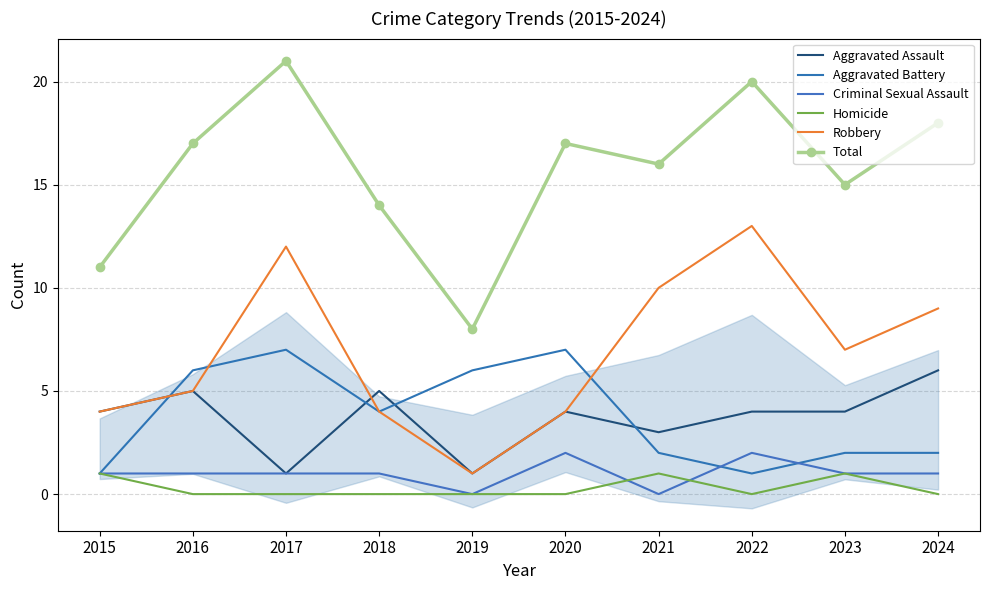

What is the sum of the Aggravated Assault values at 2022 and 2024?

10